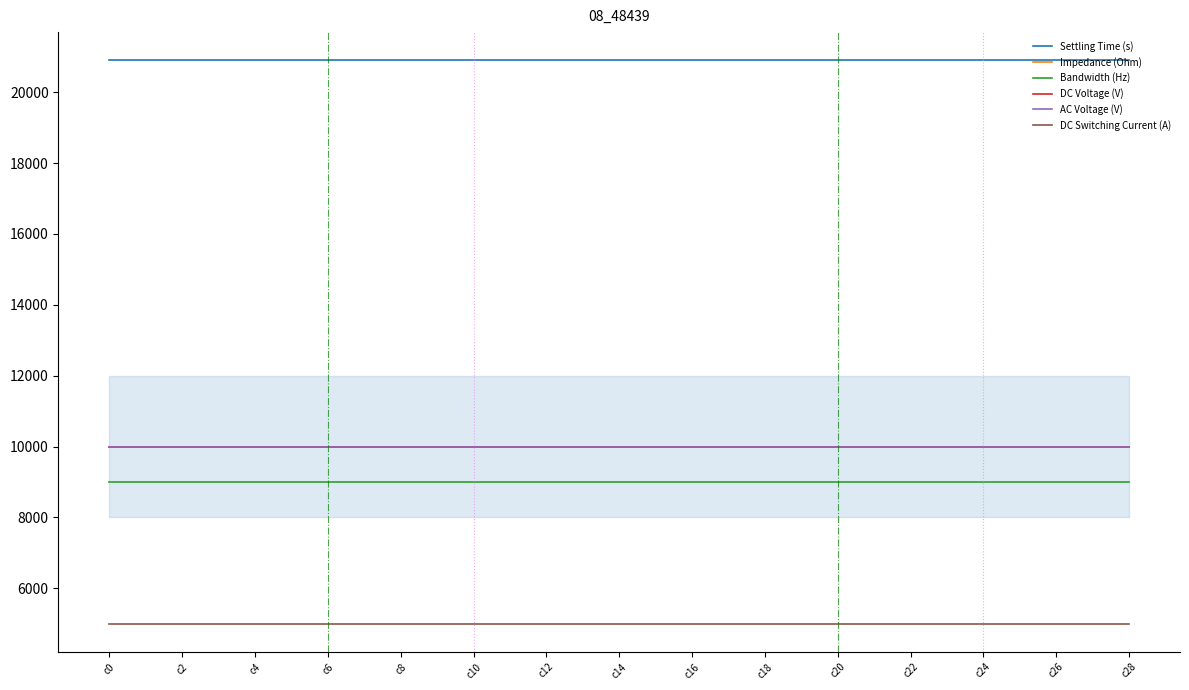

Which series has the largest range (max minus min)?

Settling Time (s)